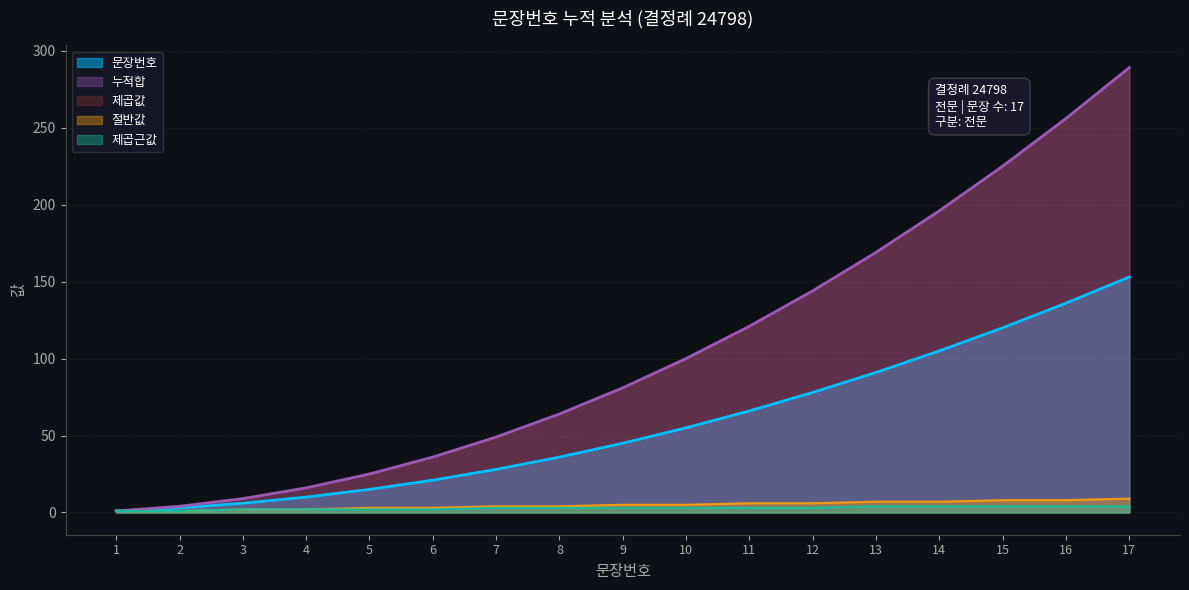

Which has a higher value, 1 or 6?

6